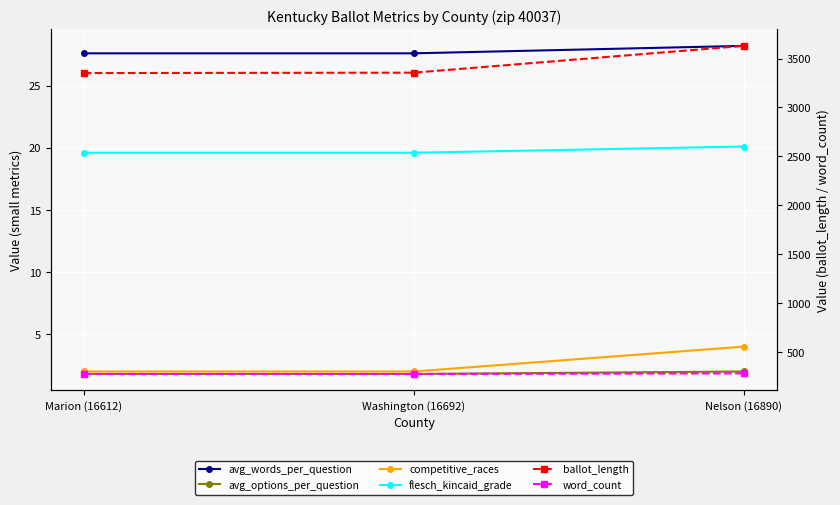

At how many categories does at least one series exceed 273?

3